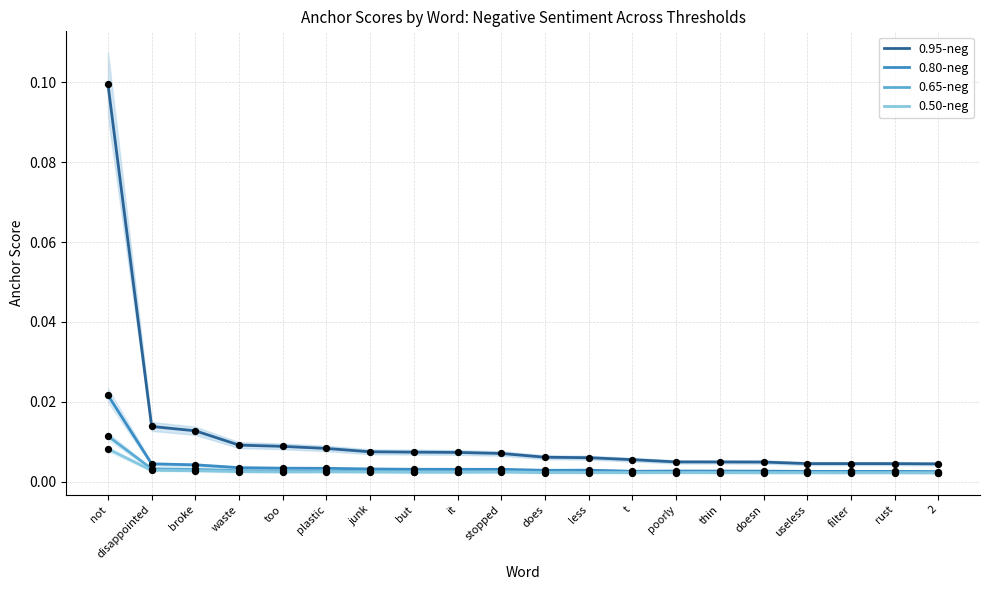

Which series has the widest spread of Y values?

0.95-neg